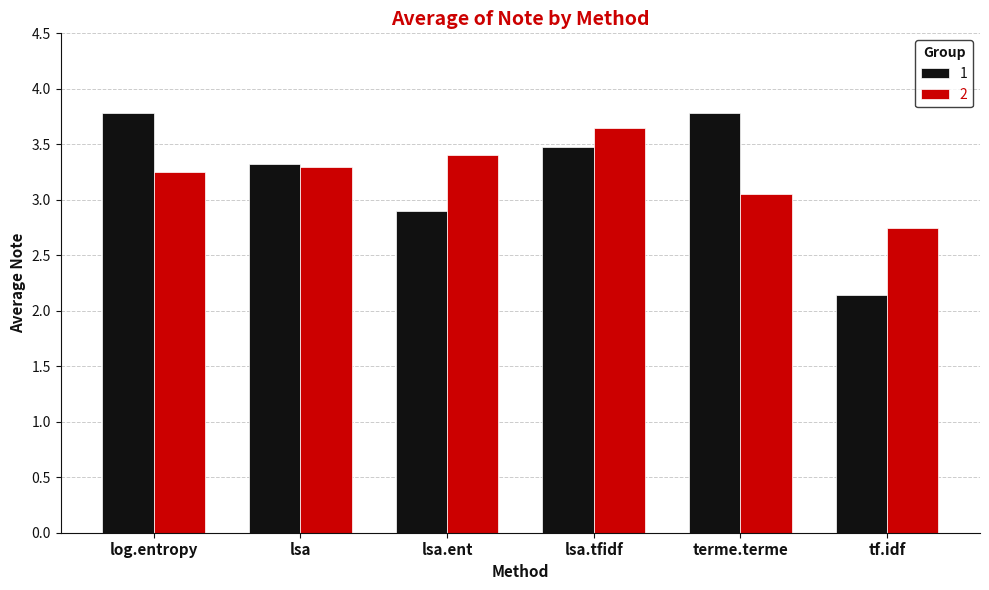

What is the sum of all 1 values?

19.4